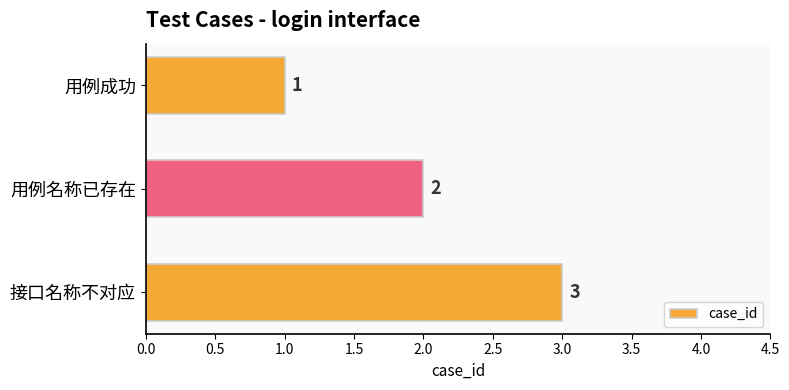

What is the smallest value displayed?

1